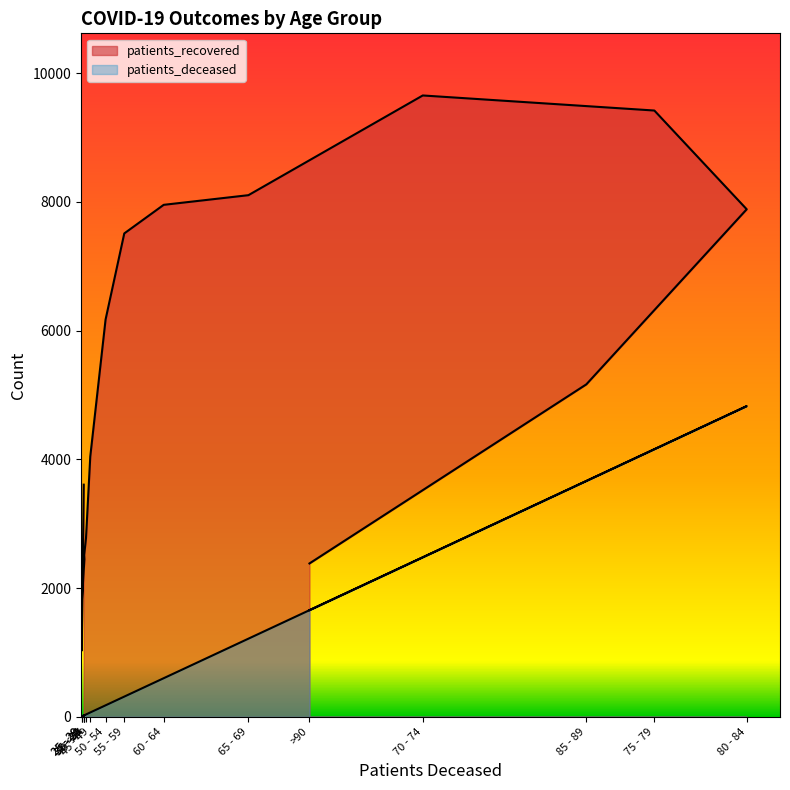

Rank the series by their average value, from lowest to highest.

patients_deceased, patients_recovered